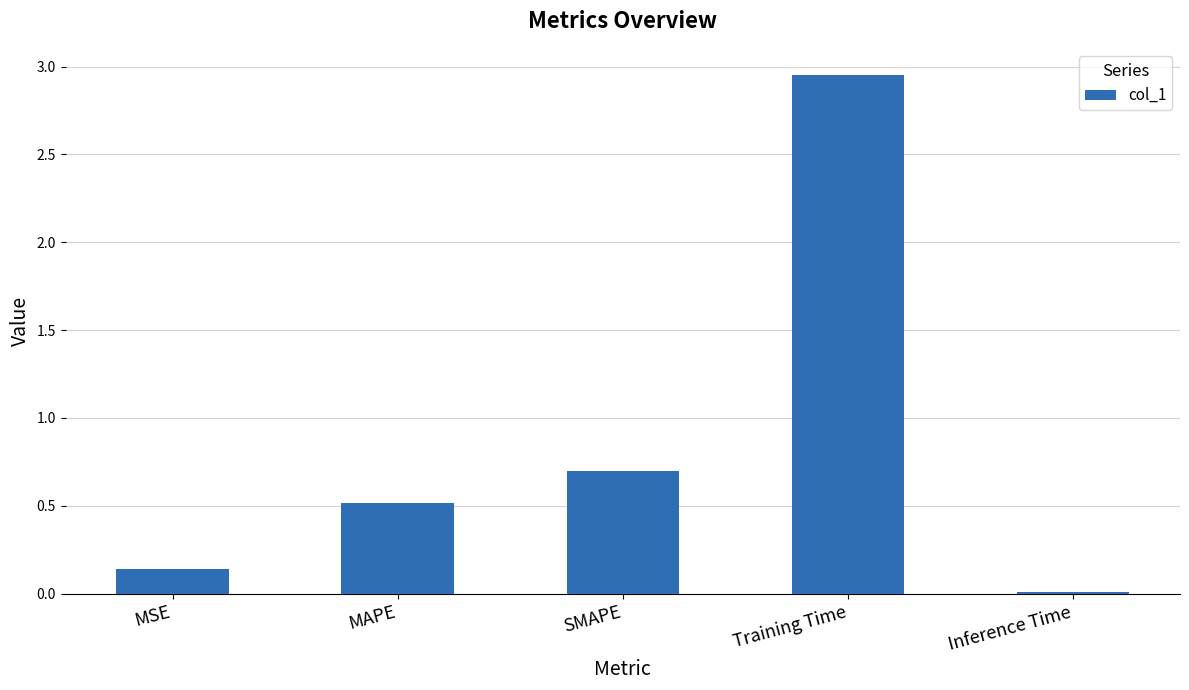

What is the difference between the maximum and minimum values?

2.9